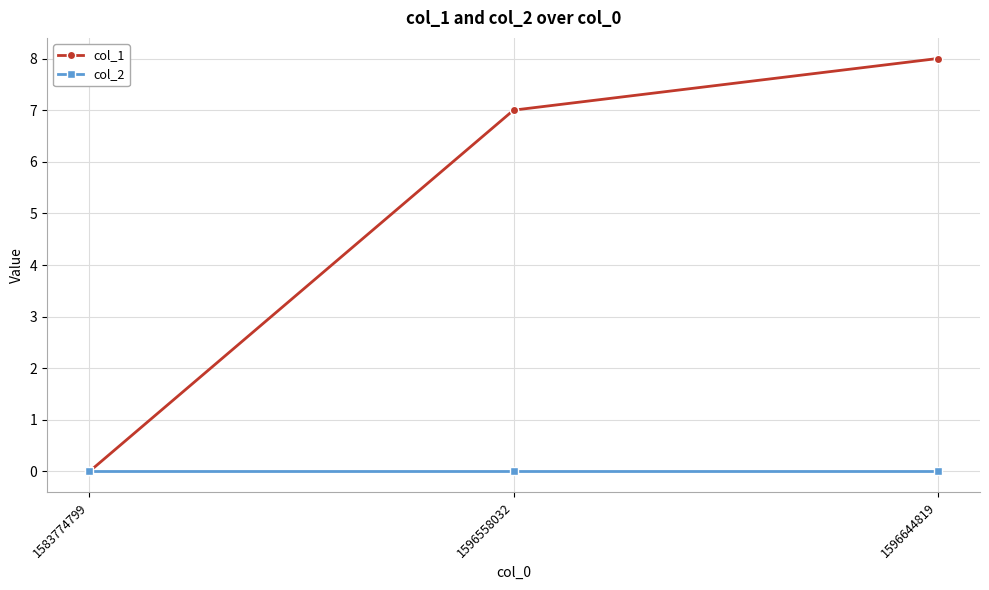

List the series in order of their overall mean, lowest first.

col_2, col_1